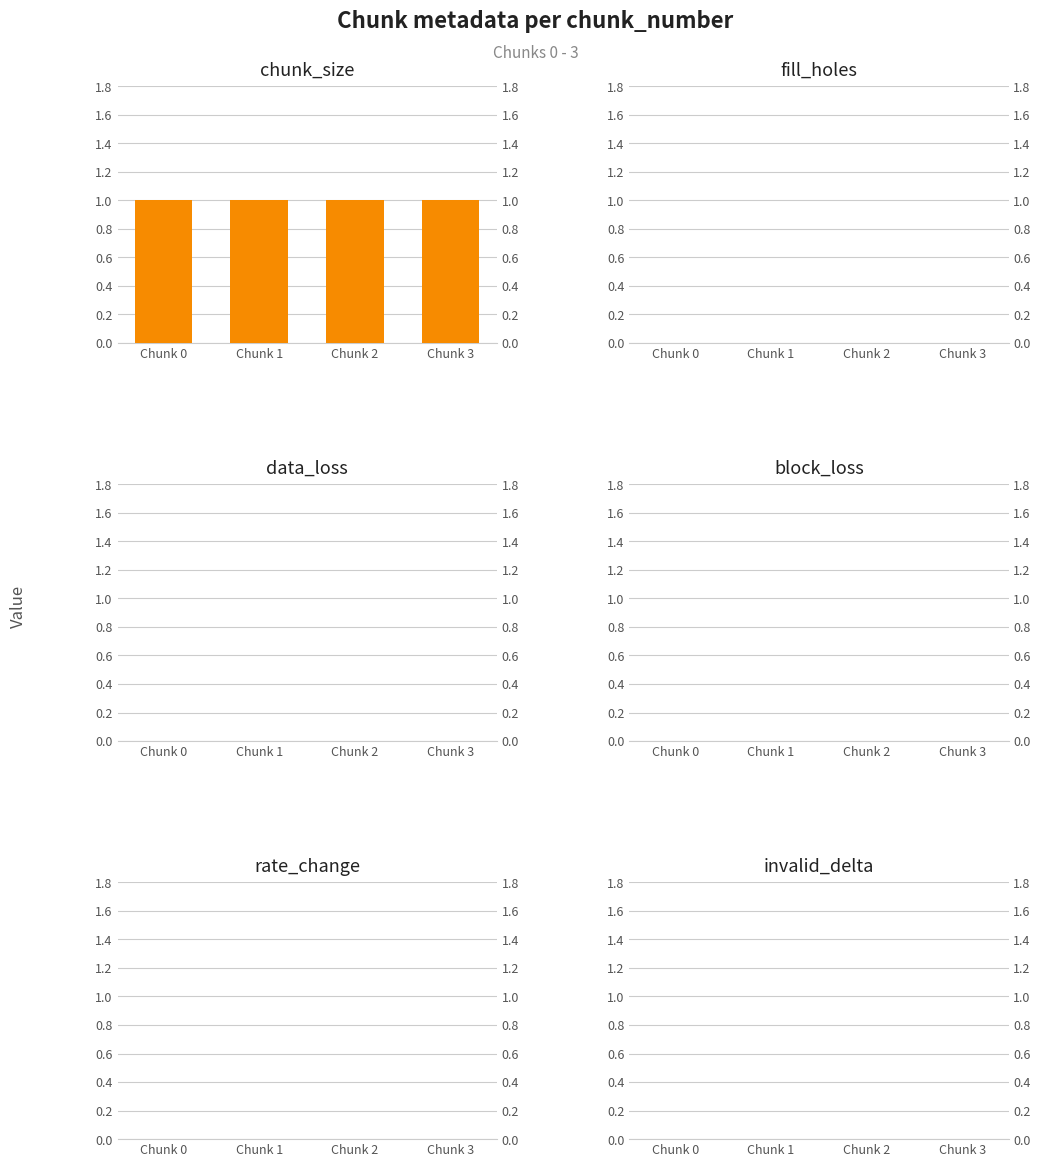

How many bars are there in each group?

6